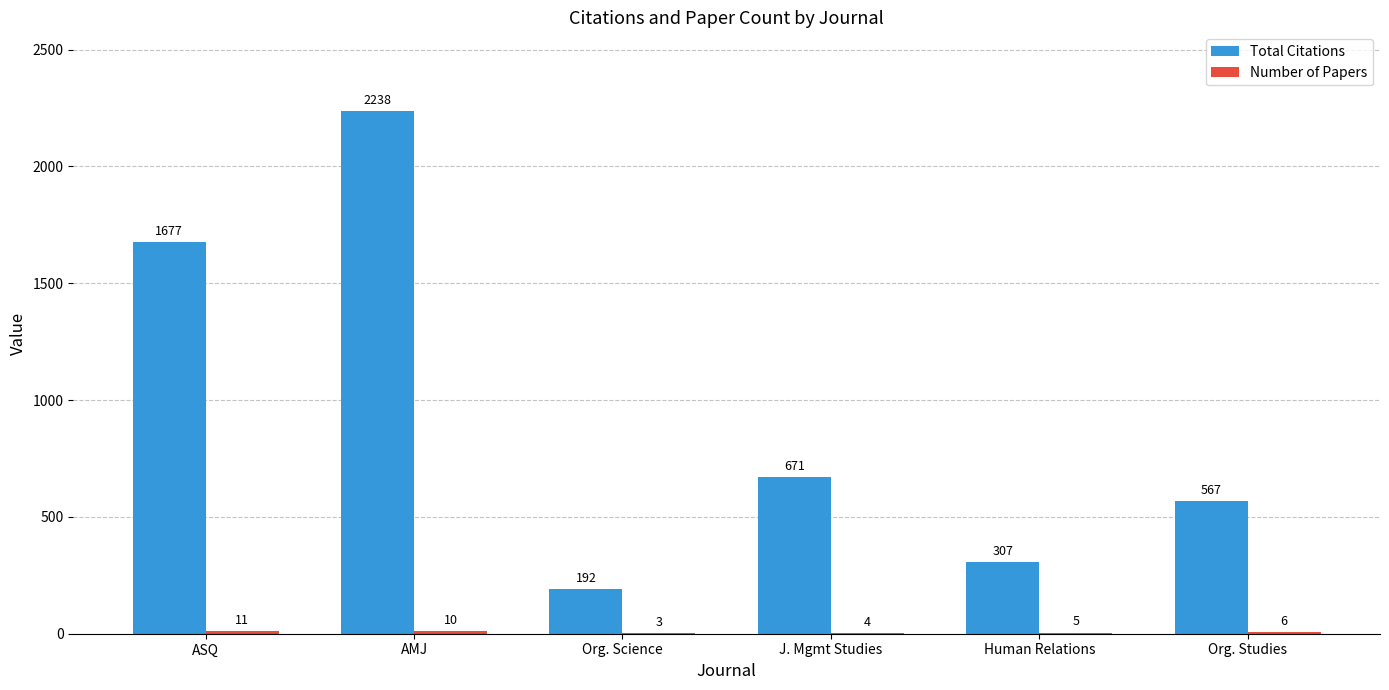

How many groups of bars are there?

6